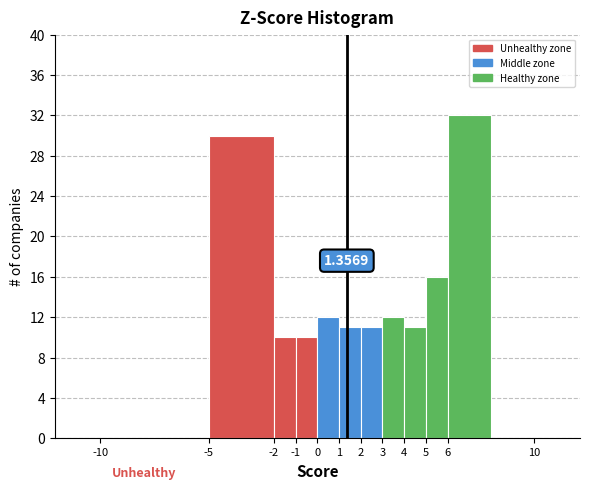

Which range on the x-axis has the tallest bar?

6 to 8